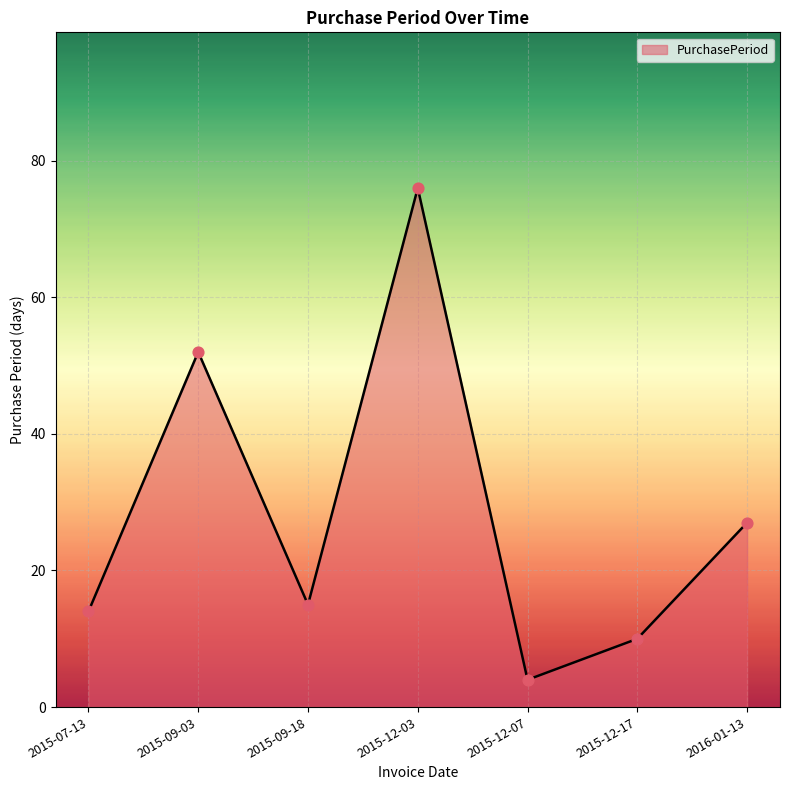

Which has a higher value, 2015-12-07 or 2016-01-13?

2016-01-13